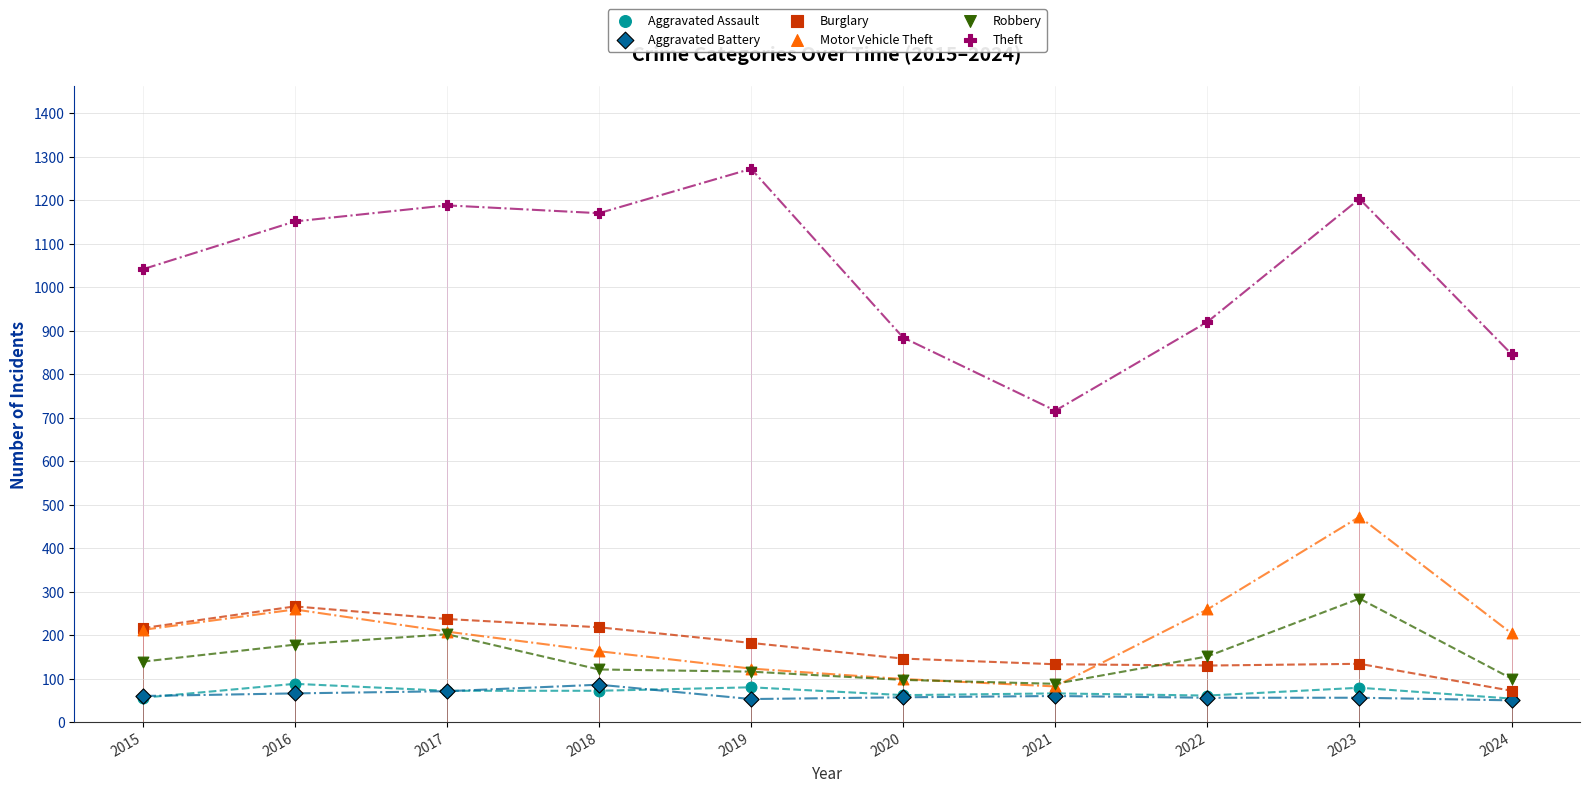

Is the value of Motor Vehicle Theft at 2022 greater than the value of Theft at 2022?

No